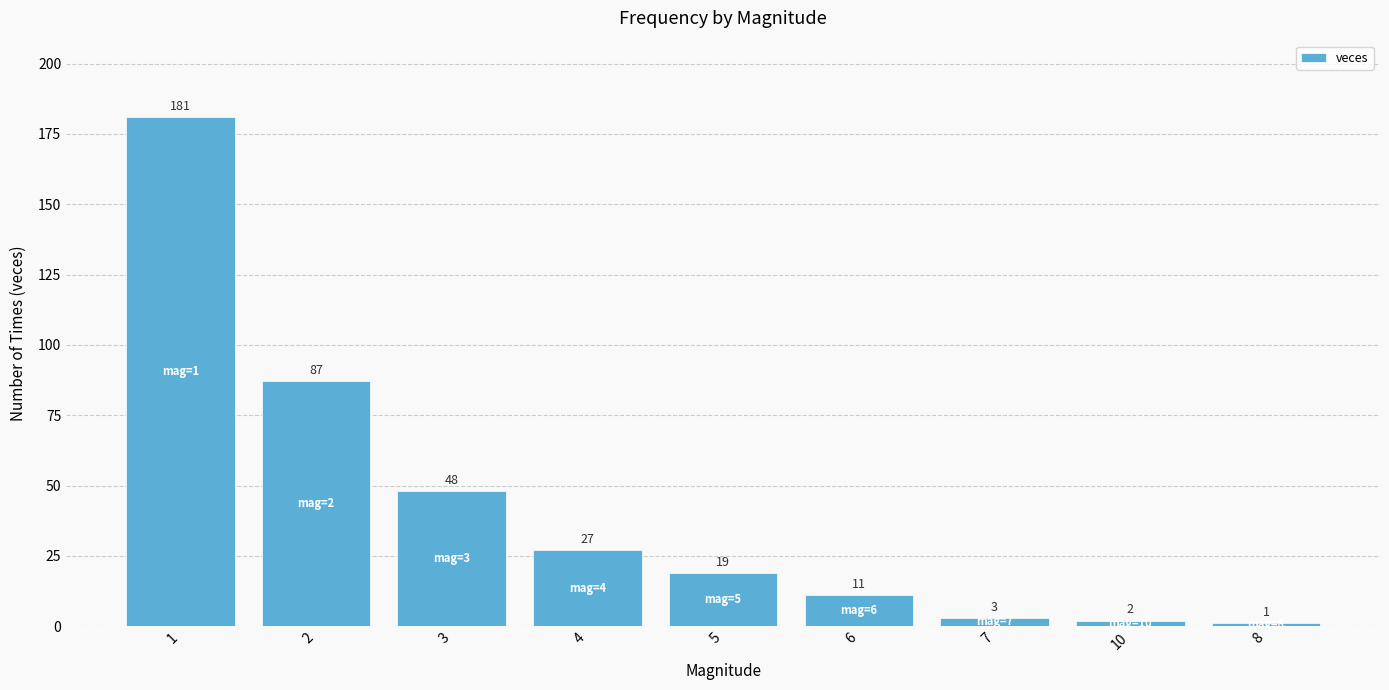

At which label does the data first exceed 19?

1